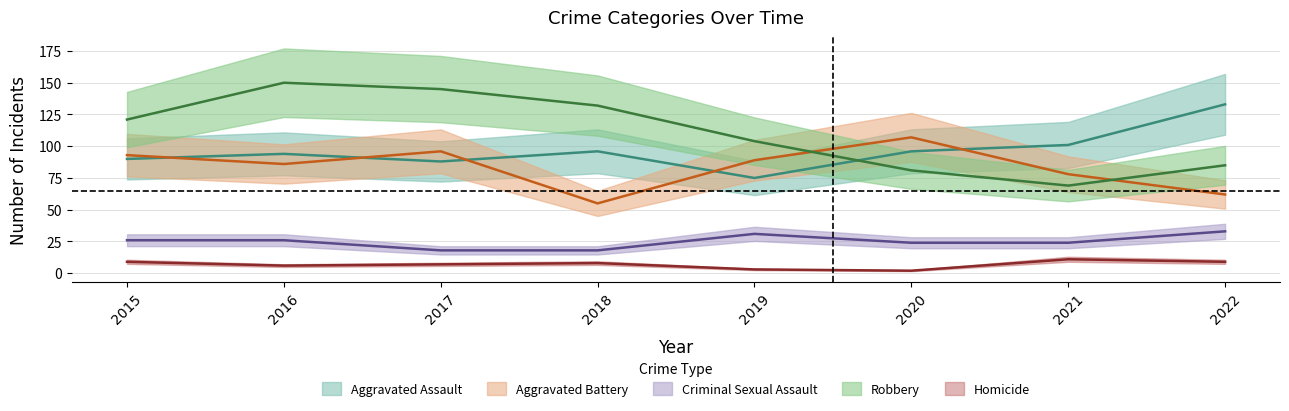

How many lines are shown in the chart?

5